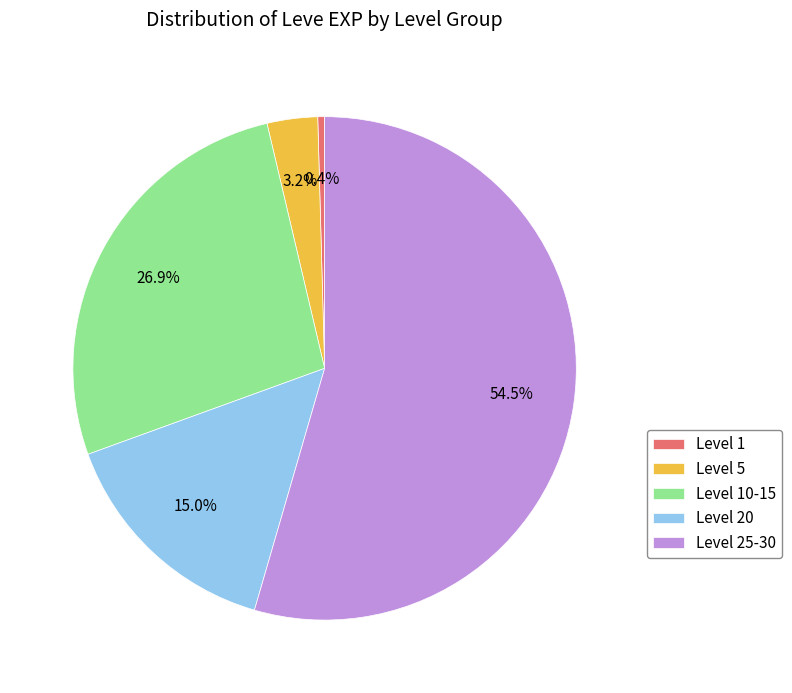

Rank the categories by value from lowest to highest.

Level 1, Level 5, Level 20, Level 10-15, Level 25-30